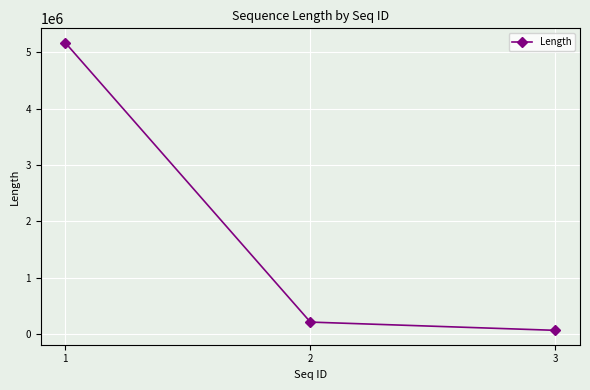

What is the sum of the values at 2 and 3?

277444